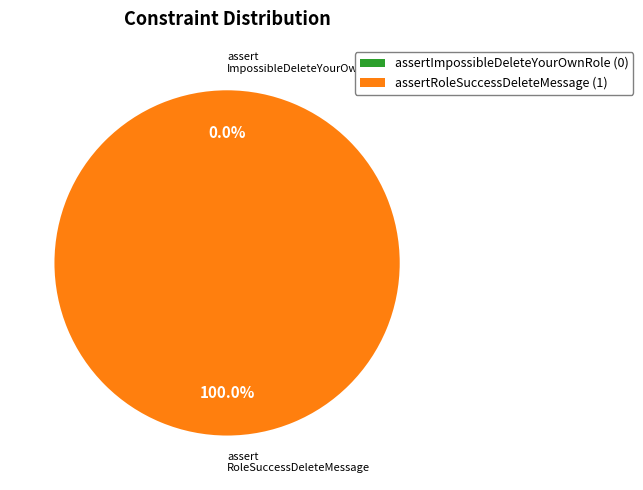

To the nearest percent, what is the average slice percentage?

50%